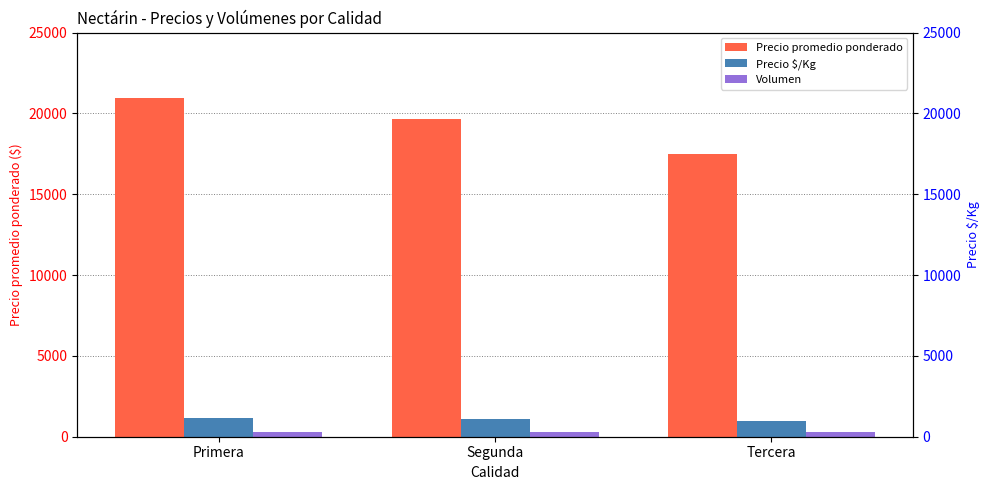

Between Primera and Segunda, which series saw the biggest shift?

Precio promedio ponderado